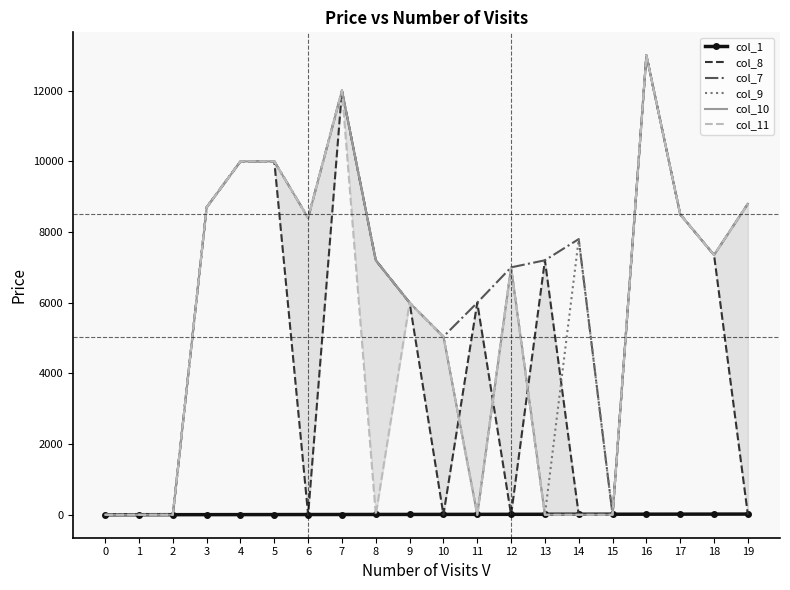

How many positive values does the col_8 series have?

11